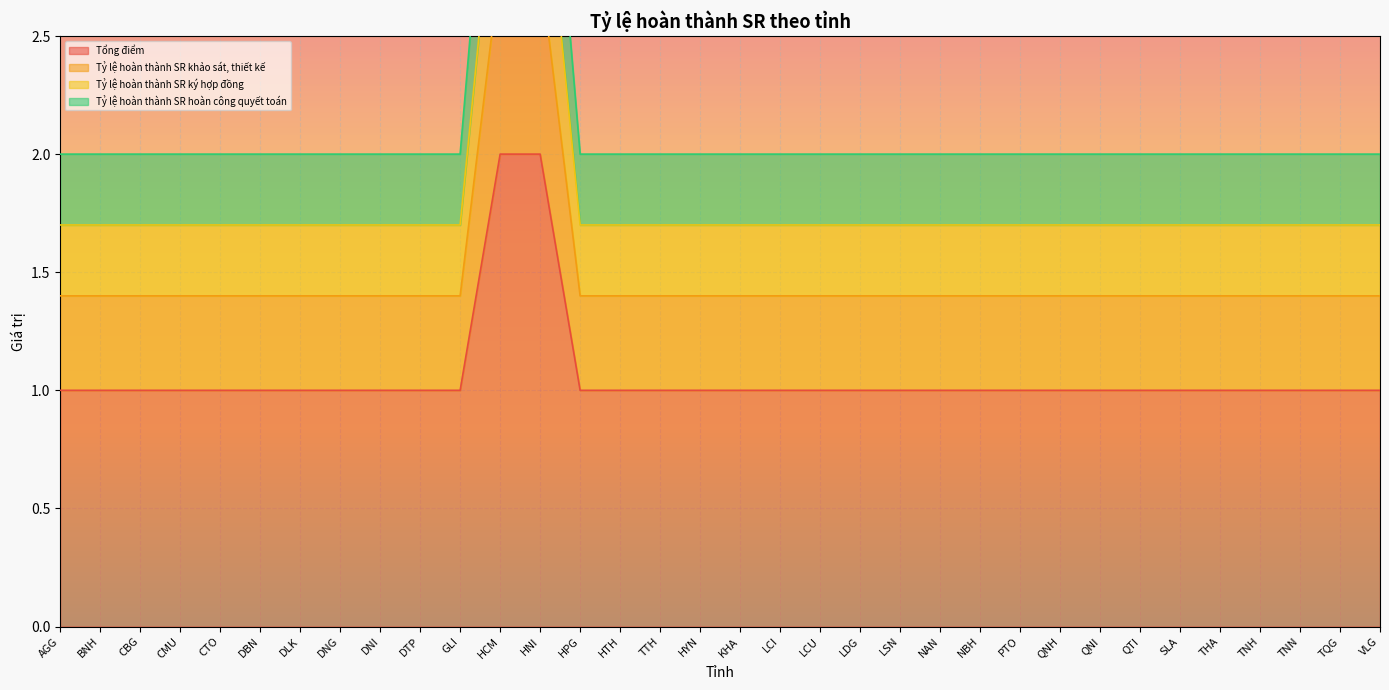

Which series has the largest range (max minus min)?

Tỷ lệ hoàn thành SR hoàn công quyết toán